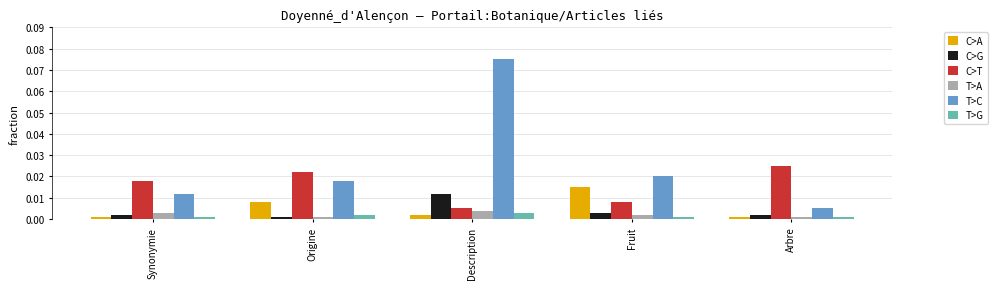

What is the label of the 4th bar from the right?

Origine